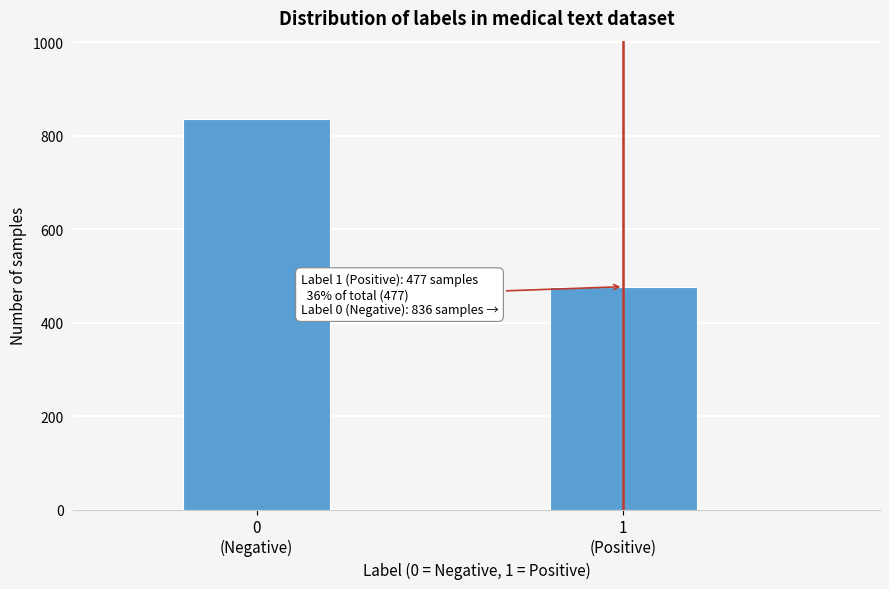

Reading left to right, transcribe all the data shown in this chart.

836	477